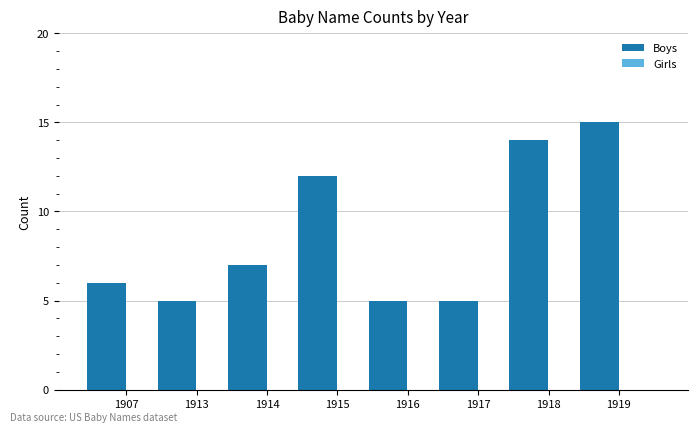

Is it true that the value at 1916 is 9?

False